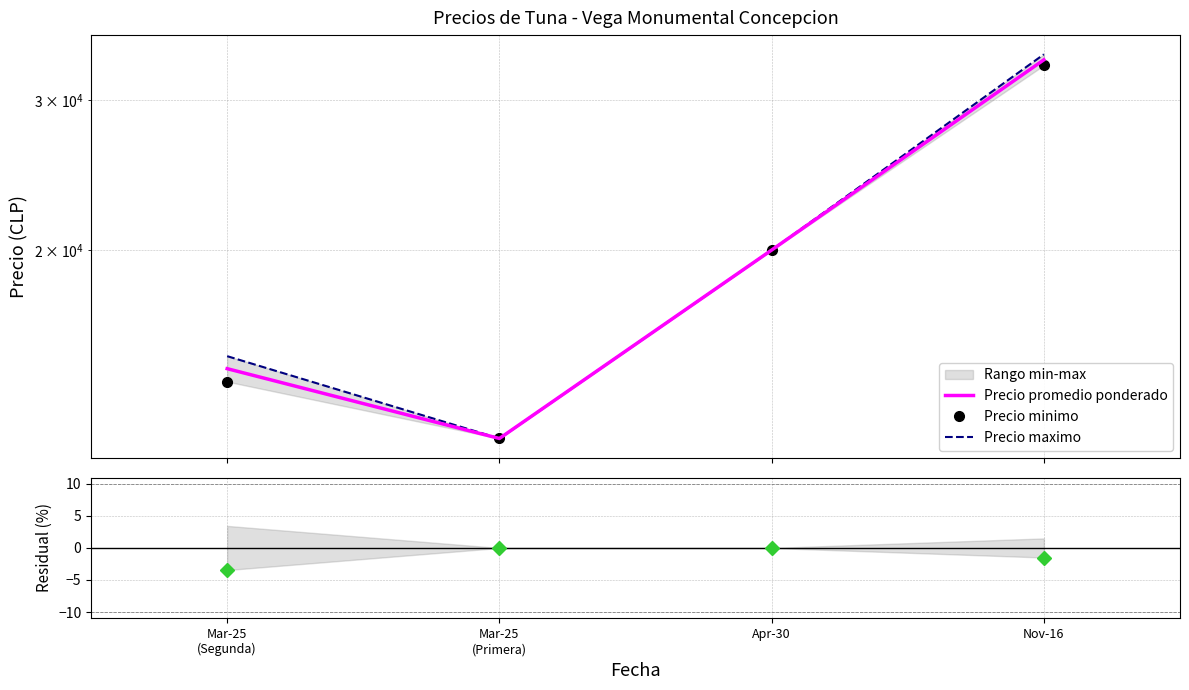

The Precio minimo series shows 21389.4 at Mar-25
(Primera). True or false?

False